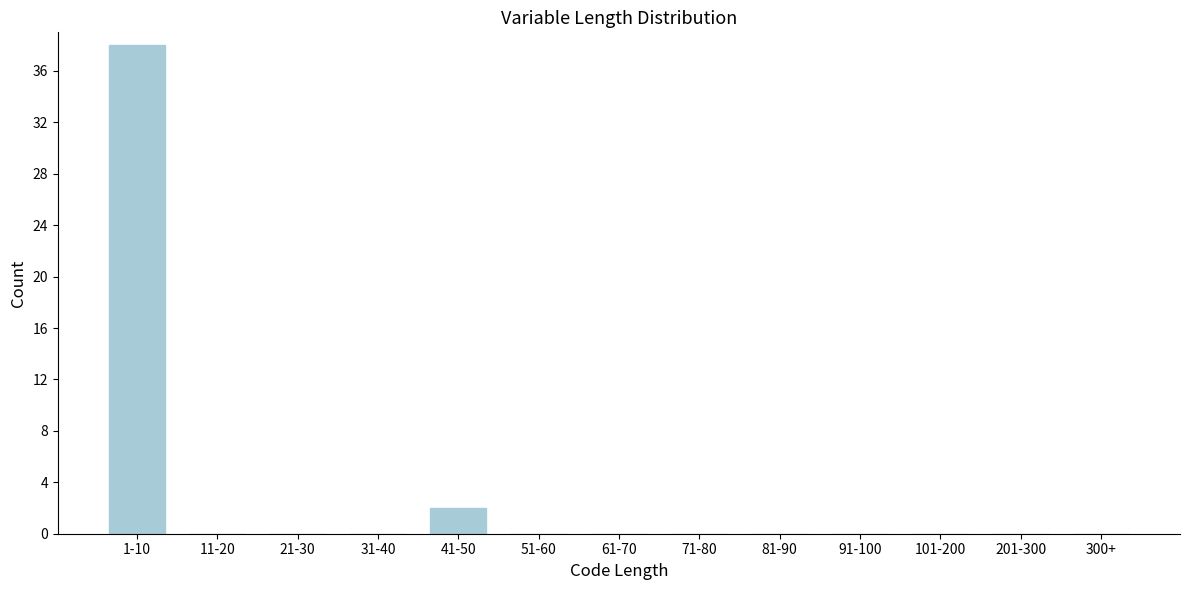

Reading left to right, list all the values displayed in this chart.

1-10=38	11-20=0	21-30=0	31-40=0	41-50=2	51-60=0	61-70=0	71-80=0	81-90=0	91-100=0	101-200=0	201-300=0	300+=0